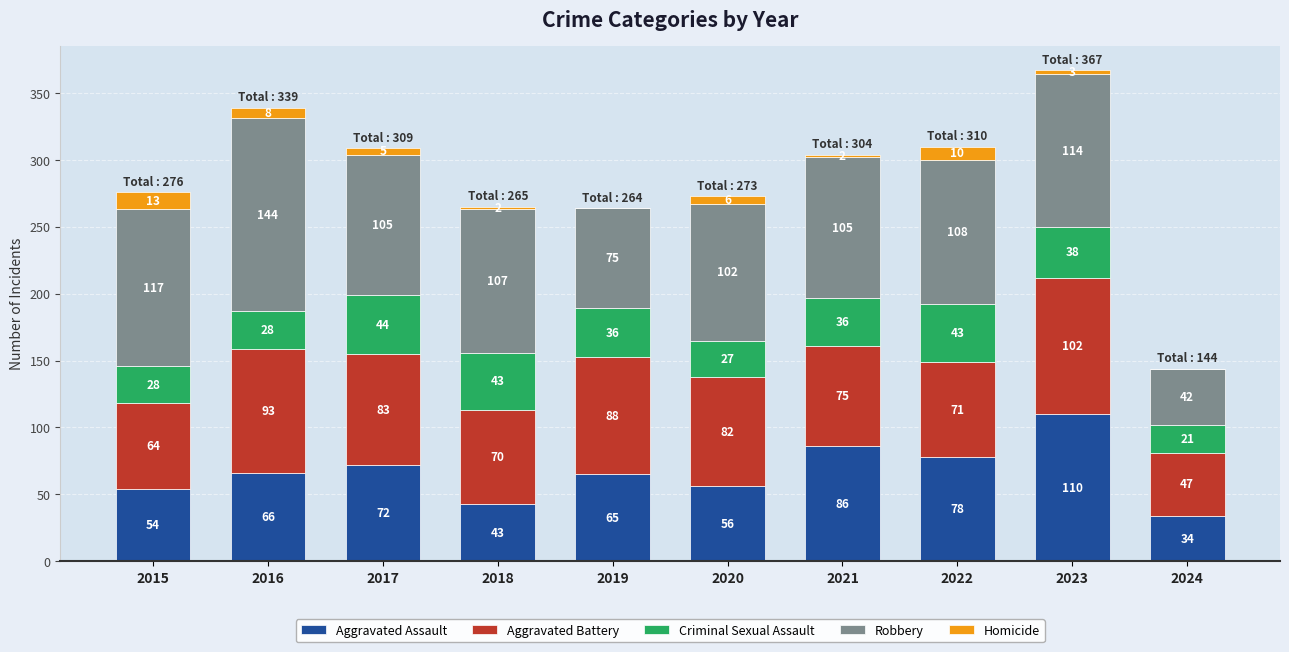

The value of Aggravated Assault at 2015 is 28. True or false?

False